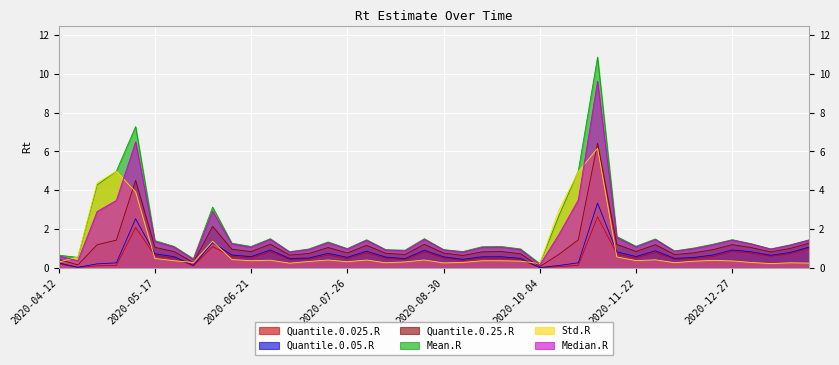

What are all the series names shown in the legend?

Quantile.0.025.R, Quantile.0.05.R, Quantile.0.25.R, Mean.R, Std.R, Median.R